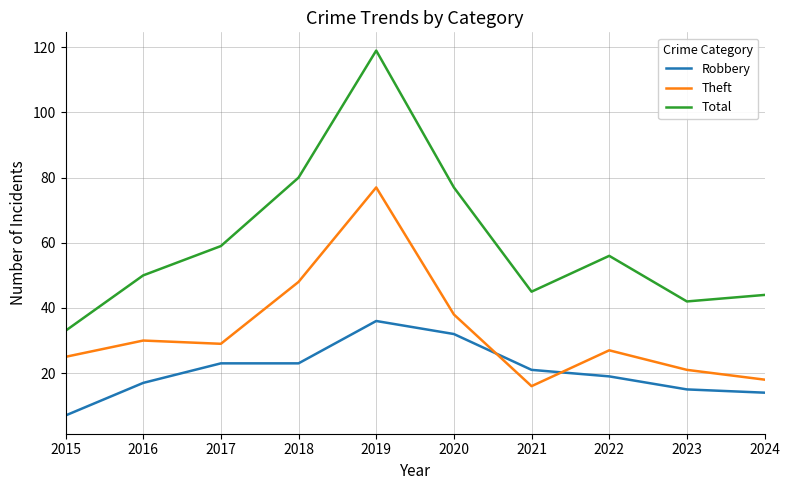

What is the total value across all series at 2016?

97